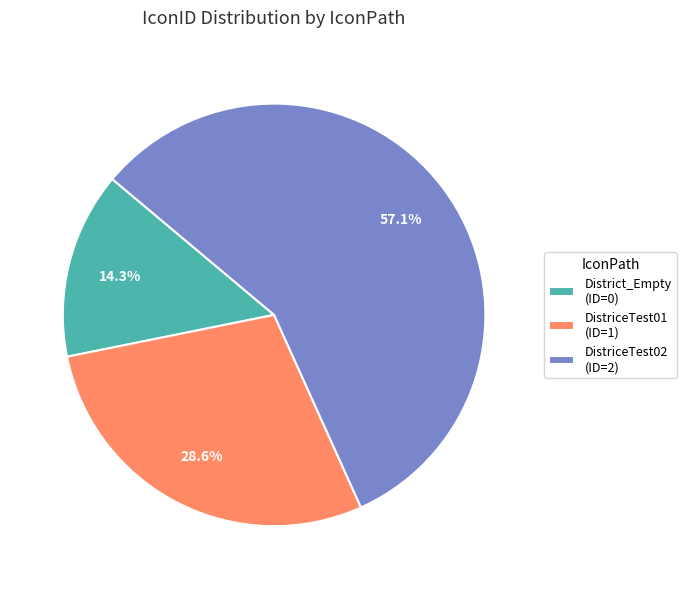

How many slices are in this pie chart?

3